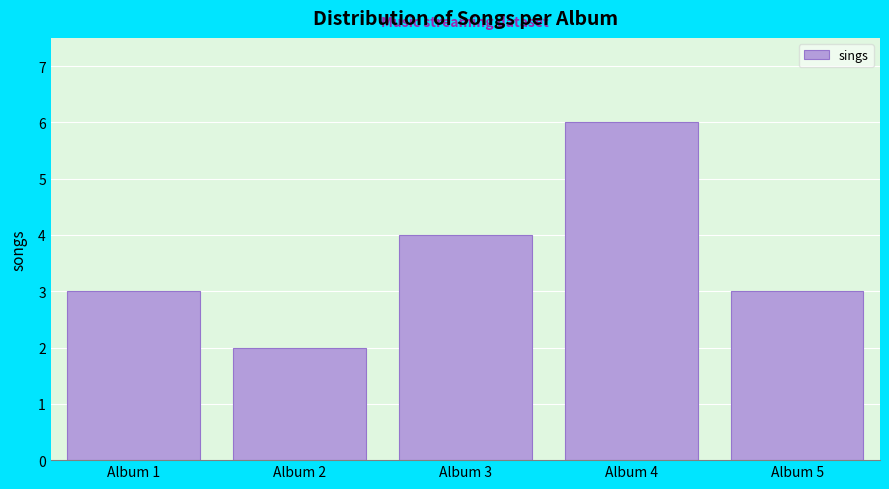

Reading right to left, transcribe all the data shown in this chart.

3	6	4	2	3